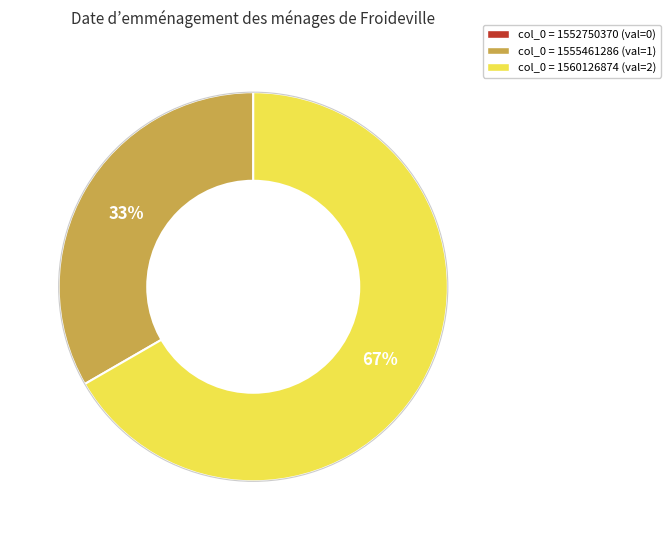

Which slice represents more than half of the pie?

col_0 = 1560126874